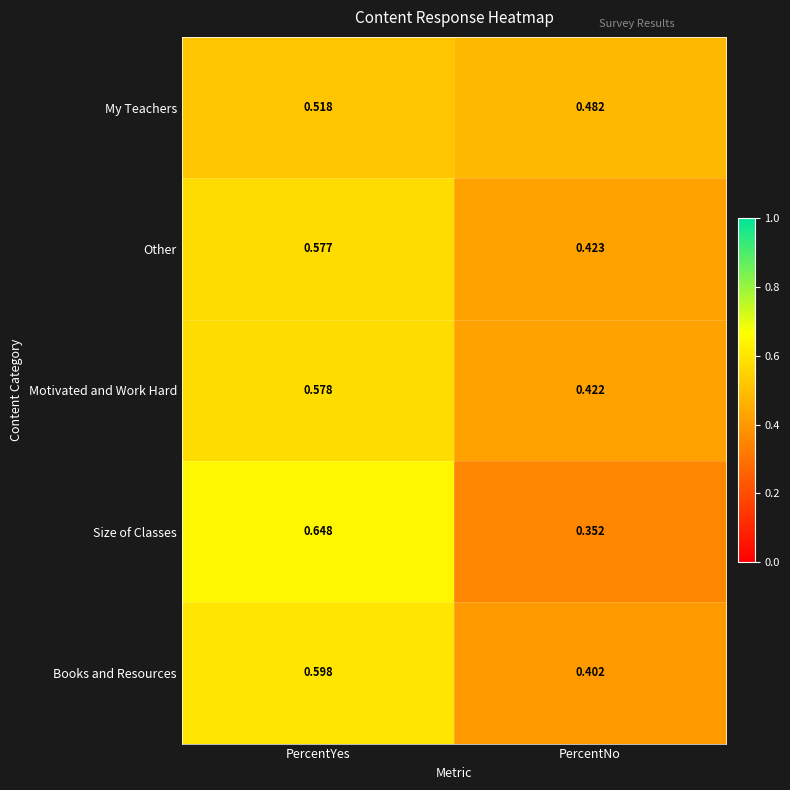

Which category has the lowest value in the Size of Classes series?

PercentNo